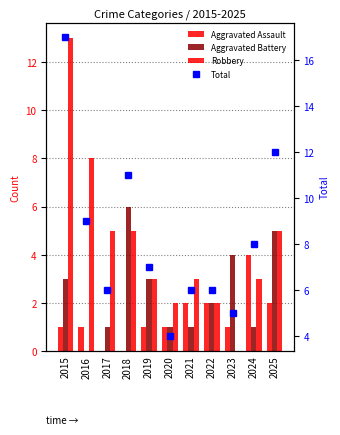

What are all the series names shown in the legend?

Aggravated Assault, Aggravated Battery, Robbery, Total